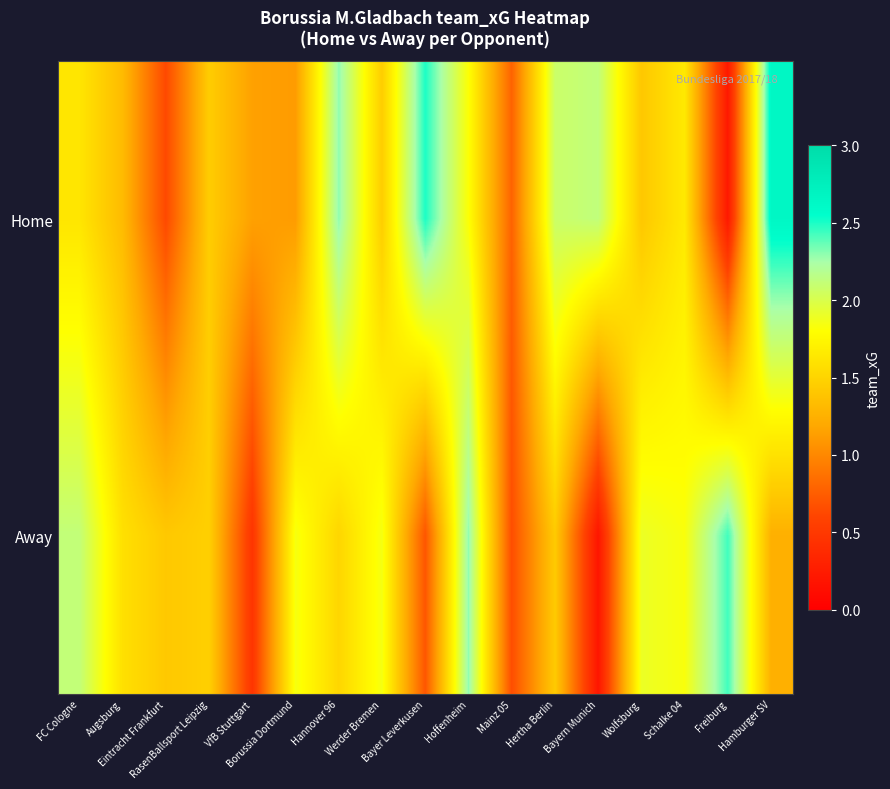

Between Hannover 96 and Hamburger SV, which is larger?

Hamburger SV